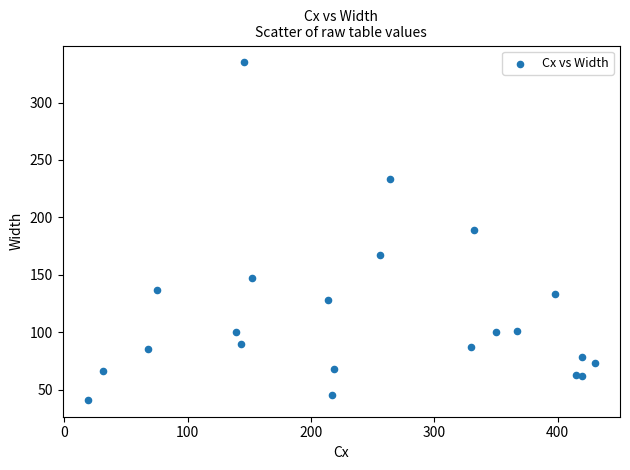

What is the range of X values (max minus min)?

411